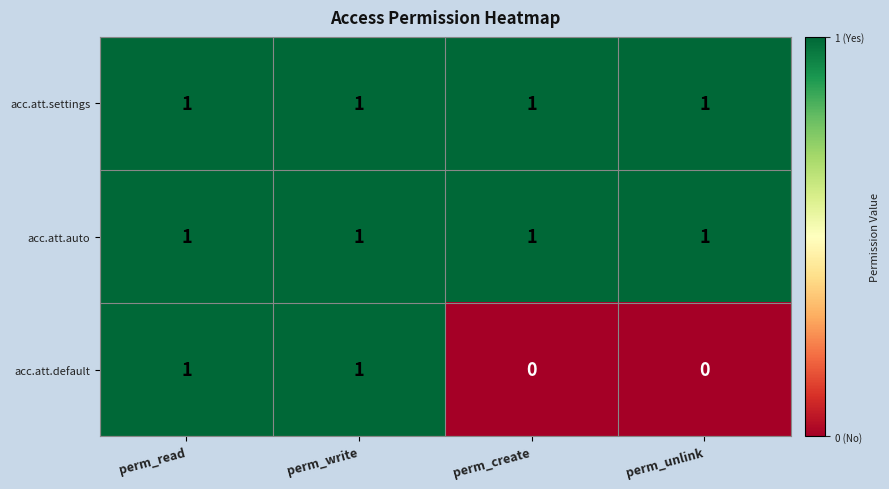

What is the total value across all series at perm_unlink?

2